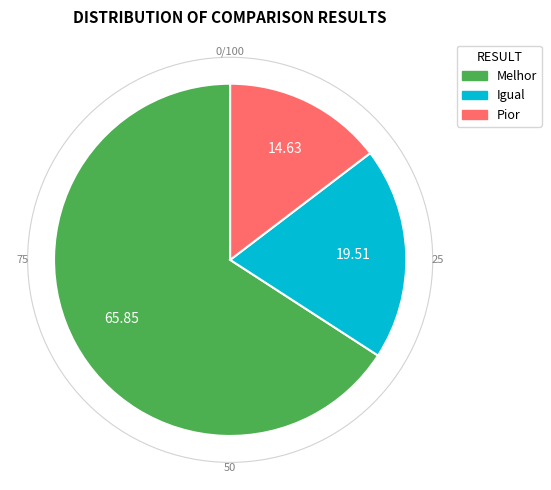

Rank the categories by value from lowest to highest.

Pior, Igual, Melhor